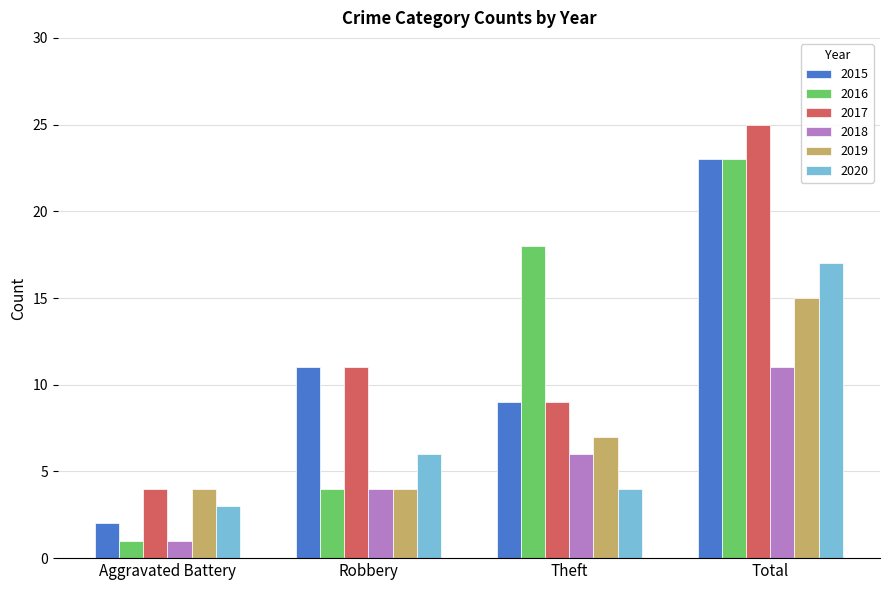

Where is 2017 nearest to the value 14?

Robbery